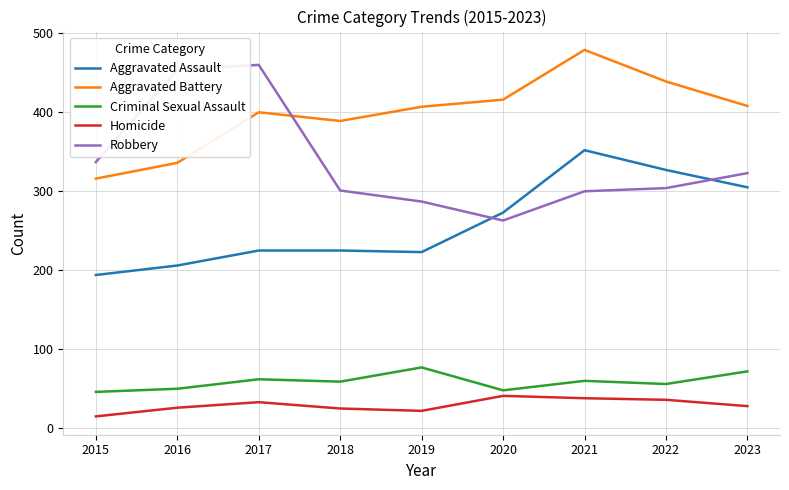

What is the spread (max minus min) of values at 2015?

322